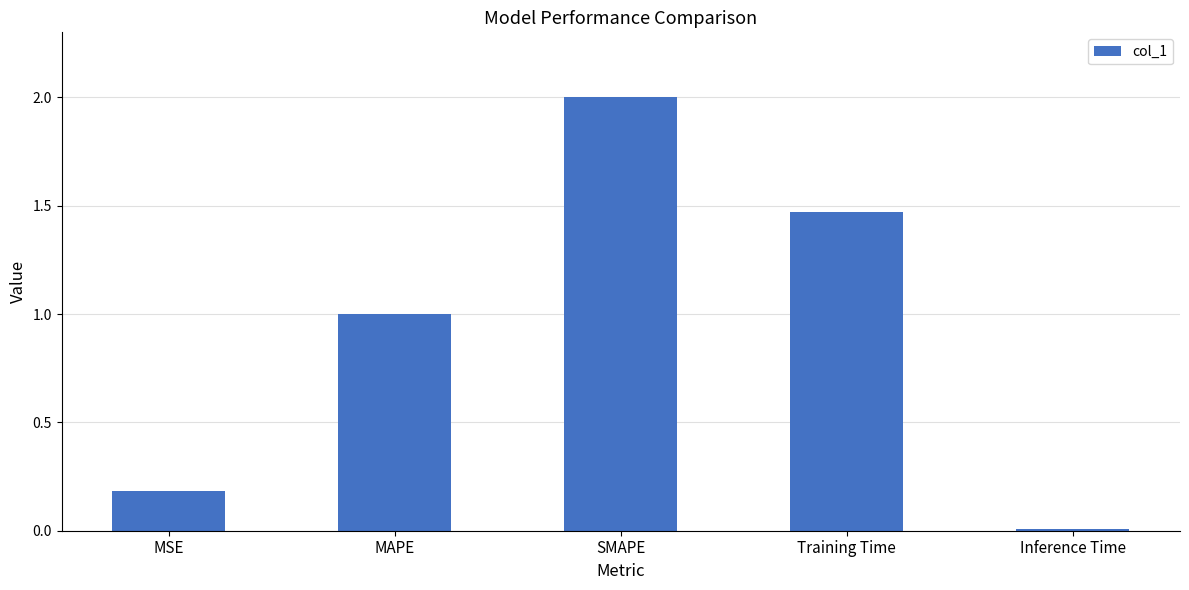

The chart shows a value of 2.0 at SMAPE. True or false?

True